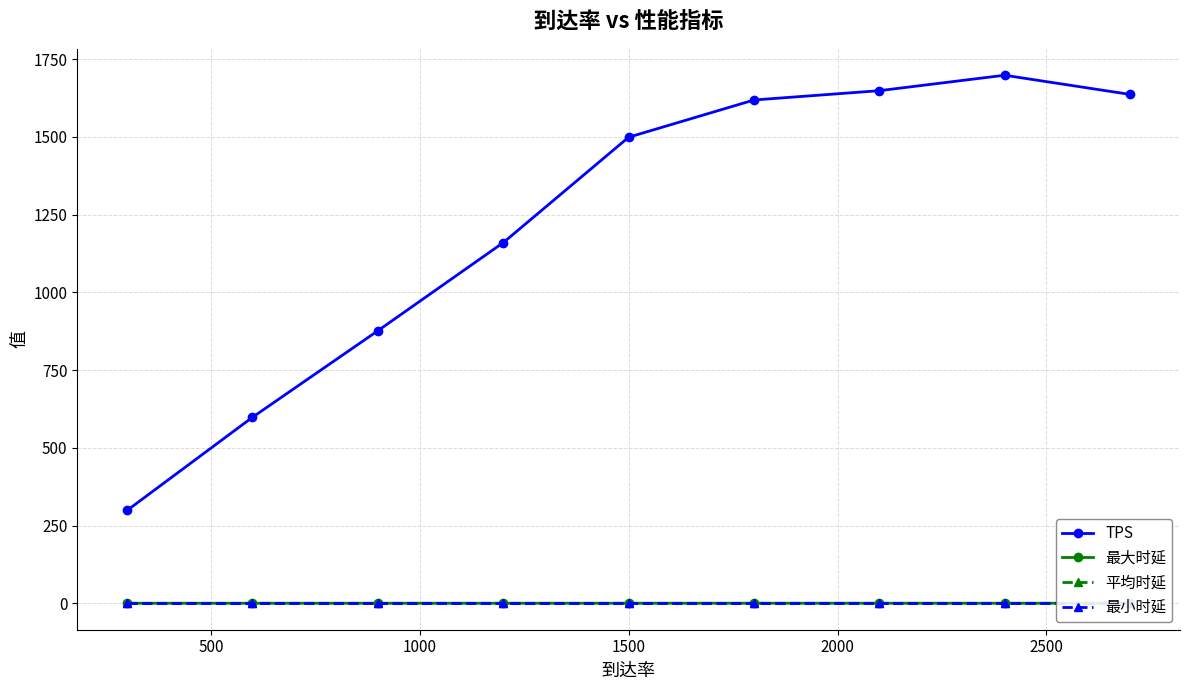

Reading right to left, what are all the values shown in this chart?

TPS: 1637.0	1698.6	1648.9	1619.0	1499.3	1160.5	876.7	597.9	299.6
最大时延: 0.2	0.2	0.3	0.3	0.3	0.2	0.2	0.2	0.2
平均时延: 0.1	0.1	0.1	0.1	0.0	0.0	0.0	0.1	0.1
最小时延: 0.0	0.0	0.0	0.0	0.0	0.0	0.0	0.0	0.0